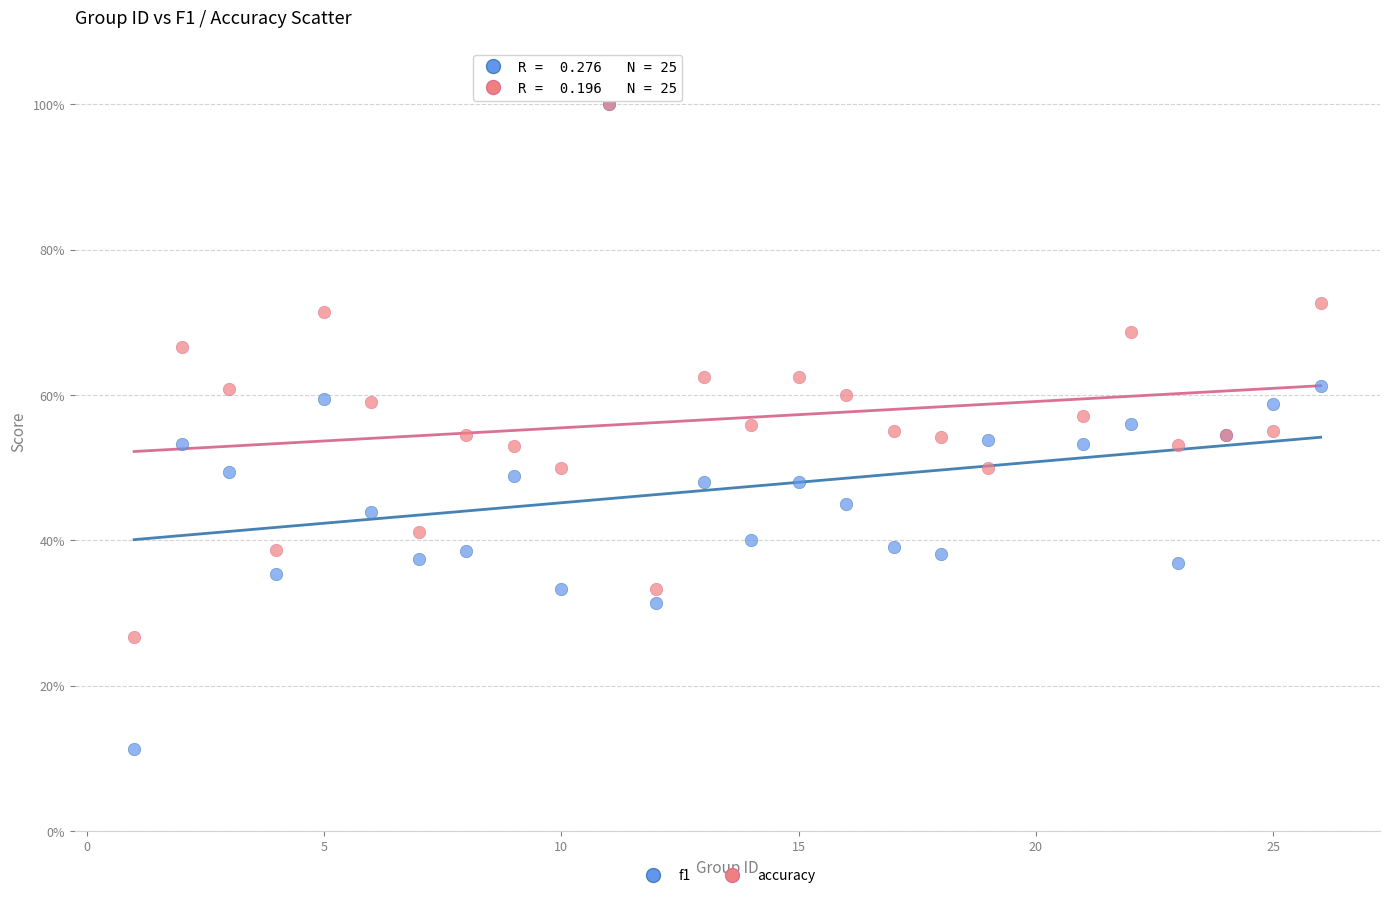

Which series reaches the minimum Y coordinate?

f1